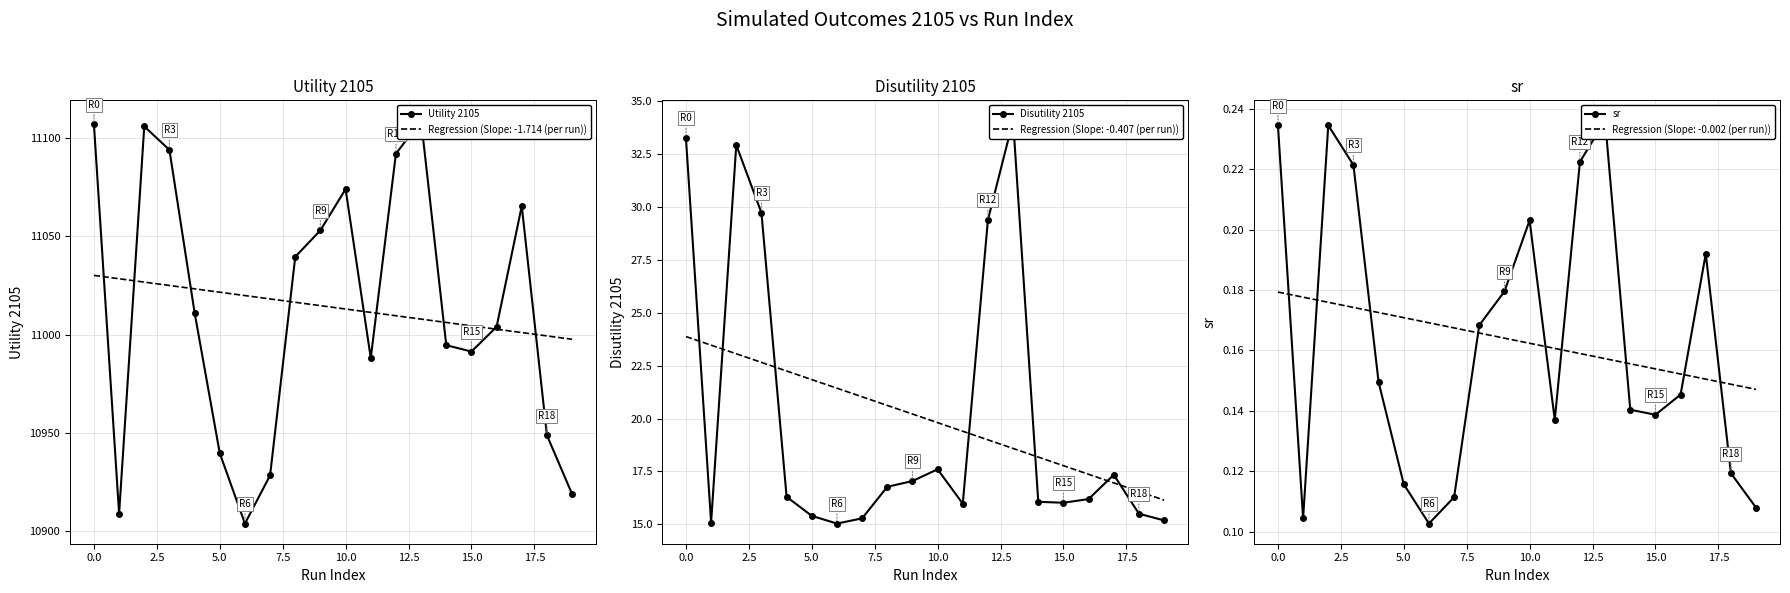

Rank the series at 11 from lowest to highest value.

sr, Disutility 2105, Utility 2105